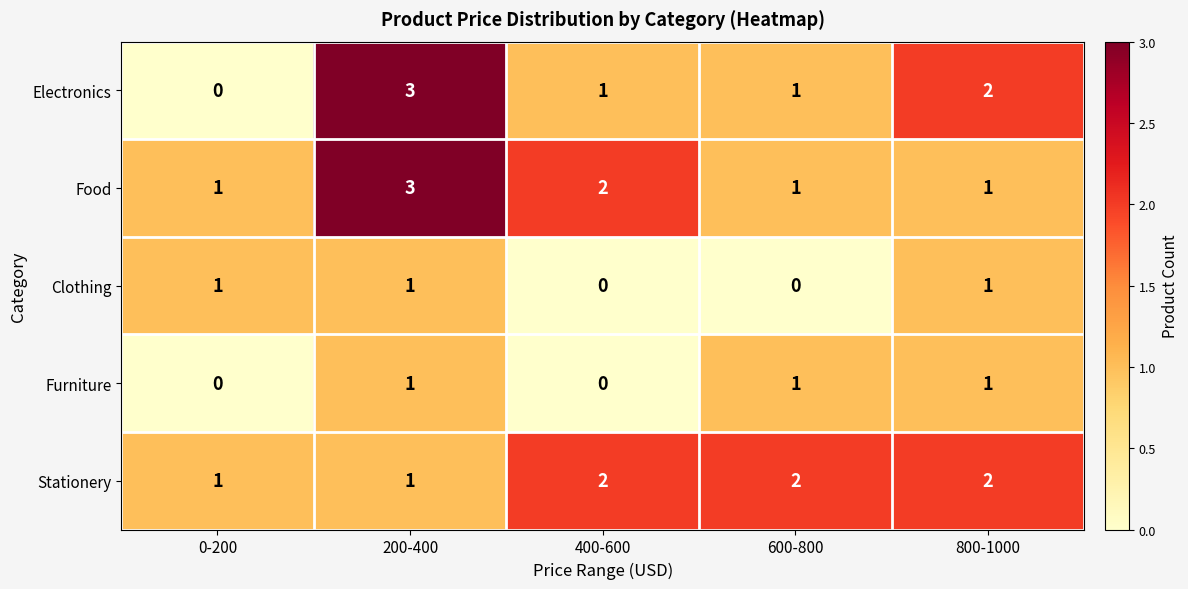

At which label does Electronics reach its peak?

200-400